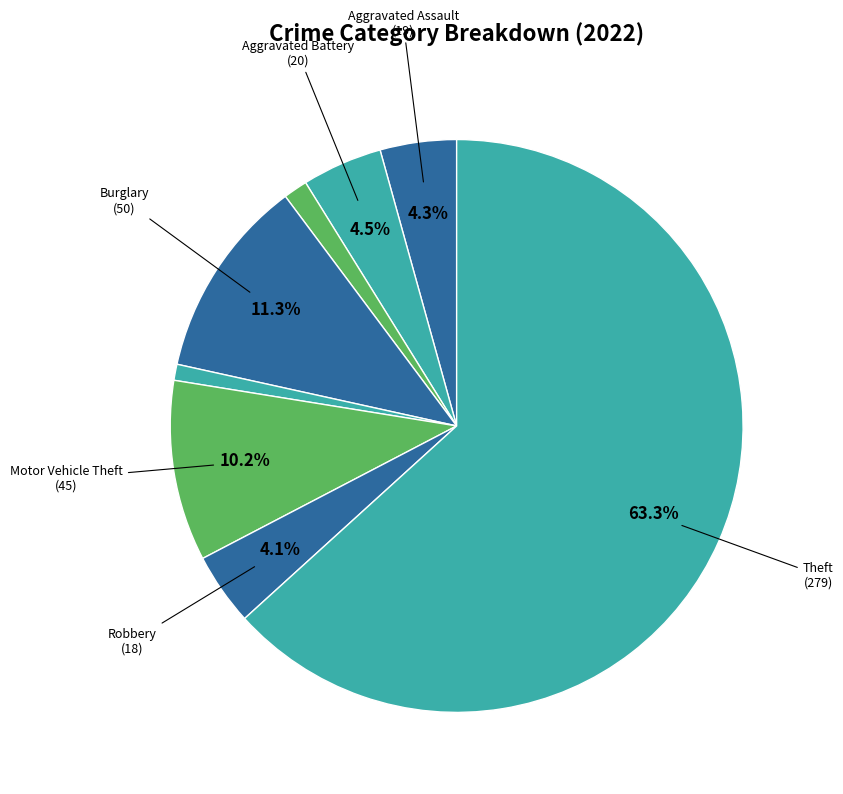

Which category has the smallest portion of the pie?

Criminal Sexual Assault